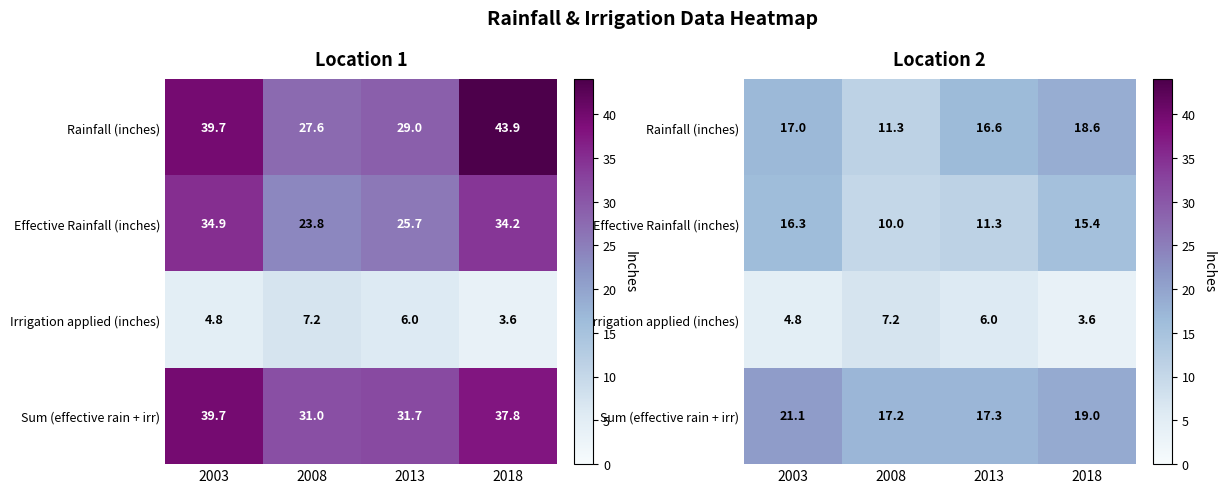

Is it true that Sum (effective rain + irr) equals 7.0 at 2003?

False